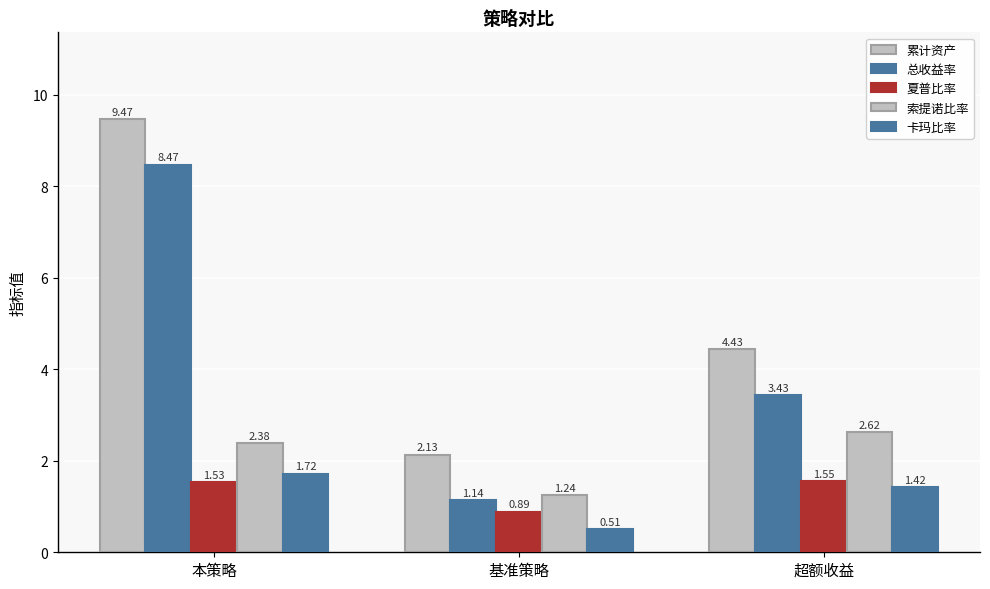

How many series are shown in this chart?

5